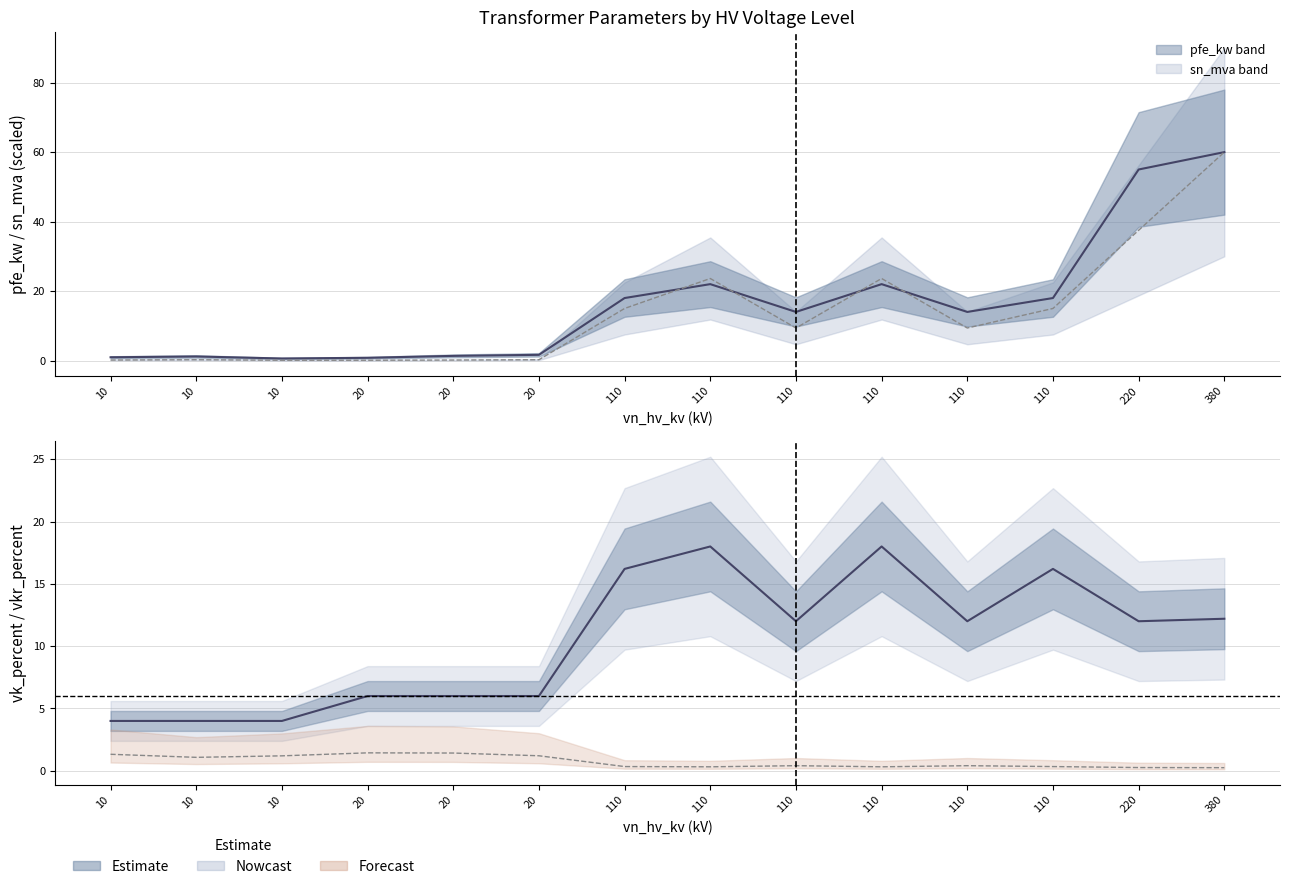

What is the average value of the vkr_percent series?

0.7